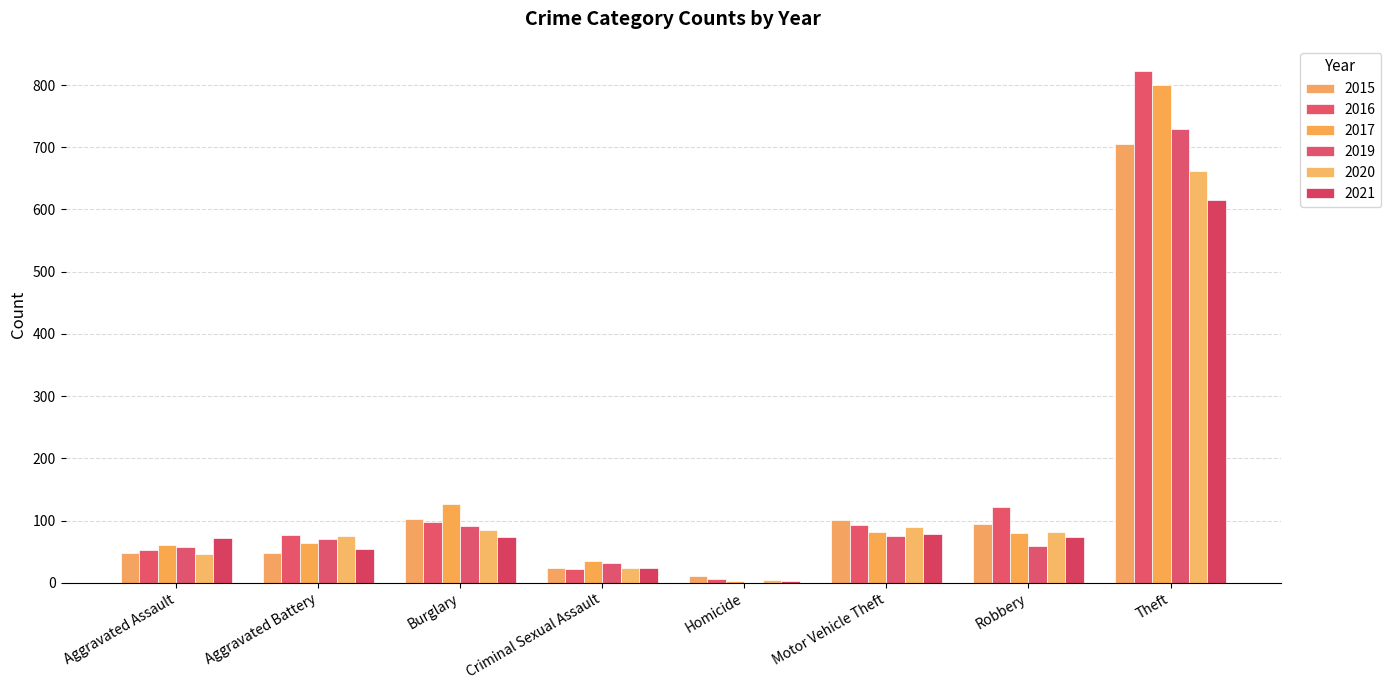

Reading right to left, list all the values displayed in this chart.

2015: Theft=705	Robbery=95	Motor Vehicle Theft=101	Homicide=11	Criminal Sexual Assault=24	Burglary=103	Aggravated Battery=48	Aggravated Assault=47
2016: Theft=822	Robbery=121	Motor Vehicle Theft=92	Homicide=6	Criminal Sexual Assault=22	Burglary=98	Aggravated Battery=76	Aggravated Assault=52
2017: Theft=800	Robbery=80	Motor Vehicle Theft=81	Homicide=3	Criminal Sexual Assault=35	Burglary=126	Aggravated Battery=64	Aggravated Assault=60
2019: Theft=729	Robbery=59	Motor Vehicle Theft=75	Homicide=0	Criminal Sexual Assault=31	Burglary=91	Aggravated Battery=71	Aggravated Assault=58
2020: Theft=662	Robbery=81	Motor Vehicle Theft=90	Homicide=5	Criminal Sexual Assault=24	Burglary=84	Aggravated Battery=75	Aggravated Assault=46
2021: Theft=616	Robbery=73	Motor Vehicle Theft=78	Homicide=2	Criminal Sexual Assault=24	Burglary=74	Aggravated Battery=55	Aggravated Assault=72